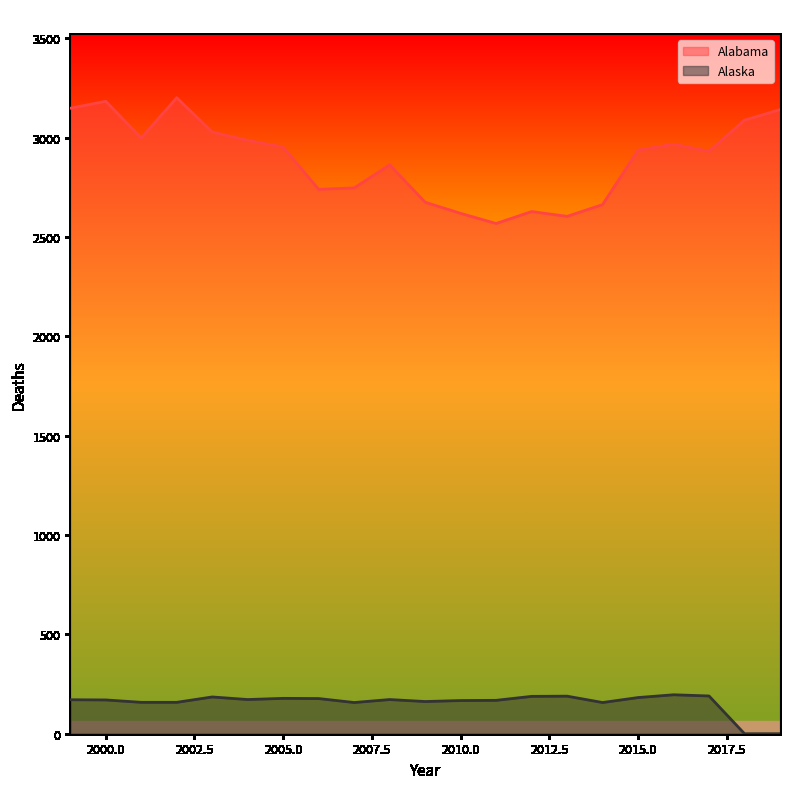

What is the value of the Alabama point at the 10th from the left?

2863